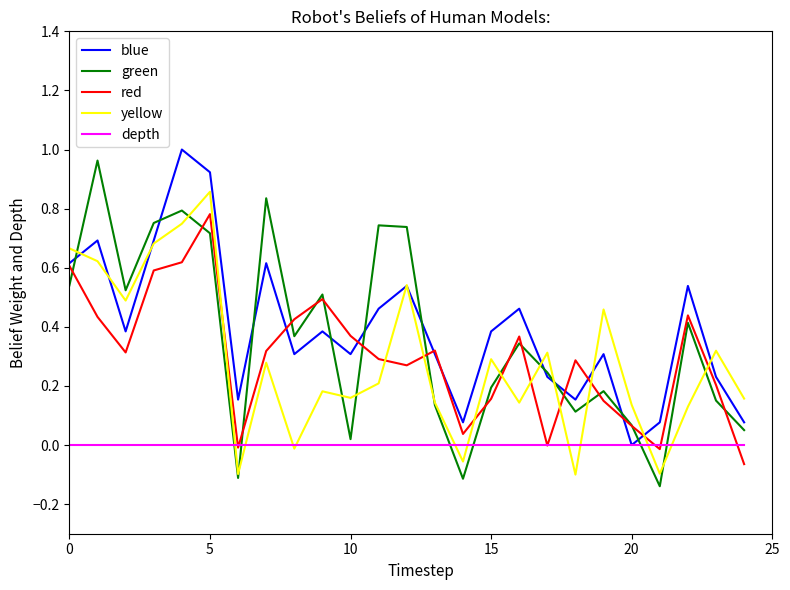

True or false: red and yellow cross at least once.

True